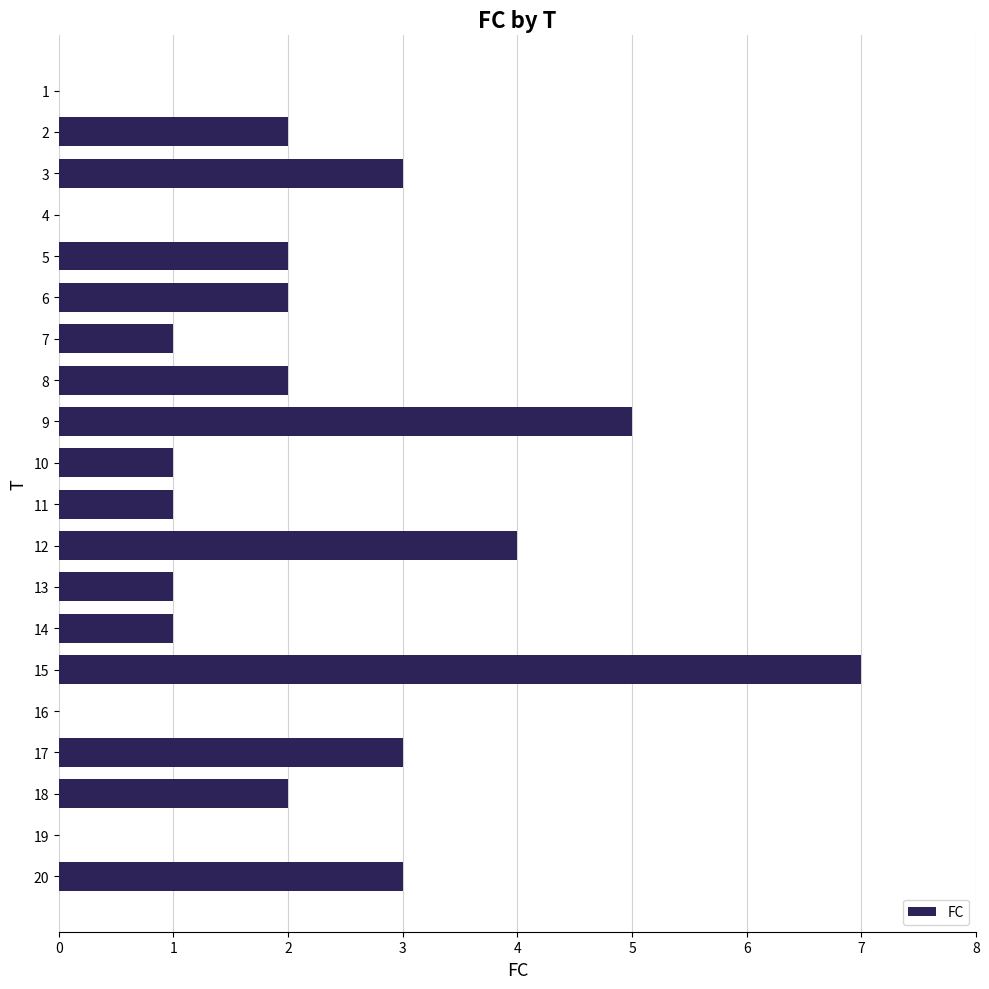

Reading top to bottom, extract all data points from this chart.

1=0	2=2	3=3	4=0	5=2	6=2	7=1	8=2	9=5	10=1	11=1	12=4	13=1	14=1	15=7	16=0	17=3	18=2	19=0	20=3